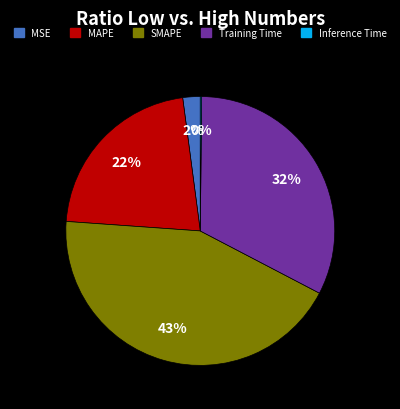

Between Training Time and SMAPE, which is larger?

SMAPE